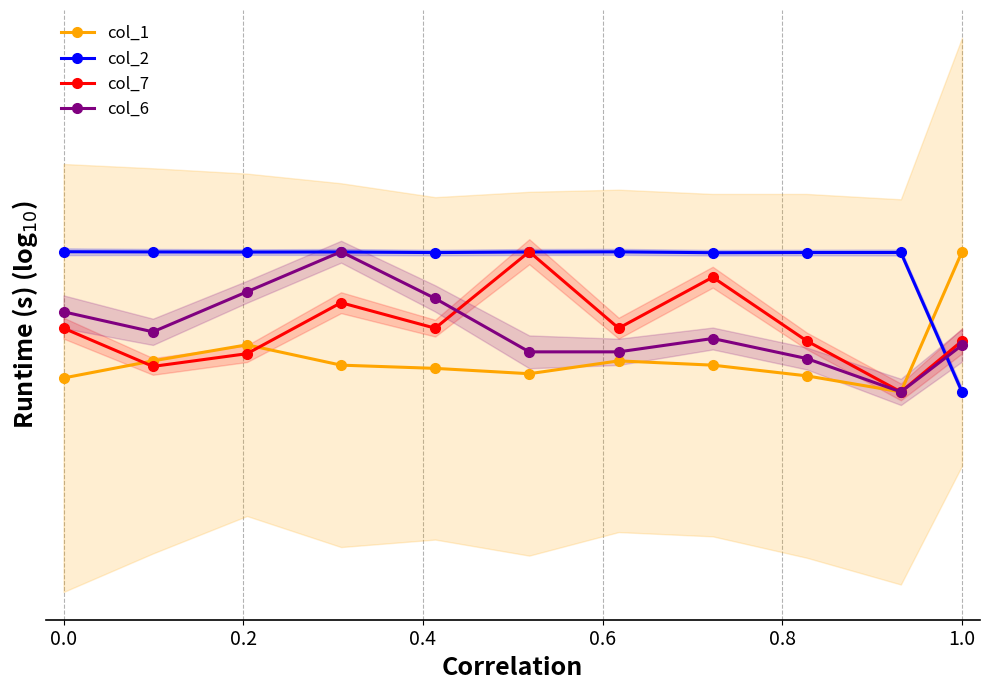

Which series has the widest spread of values?

col_1